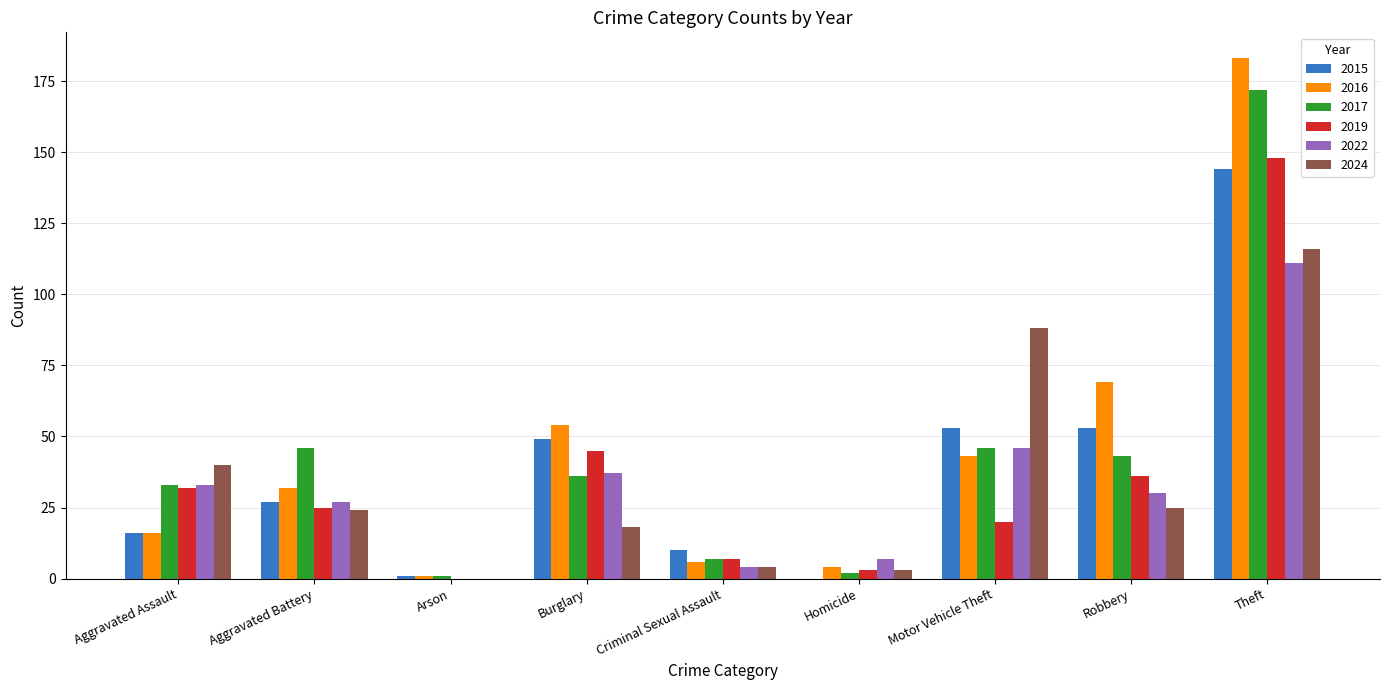

What is the average value of the 2015 series?

39